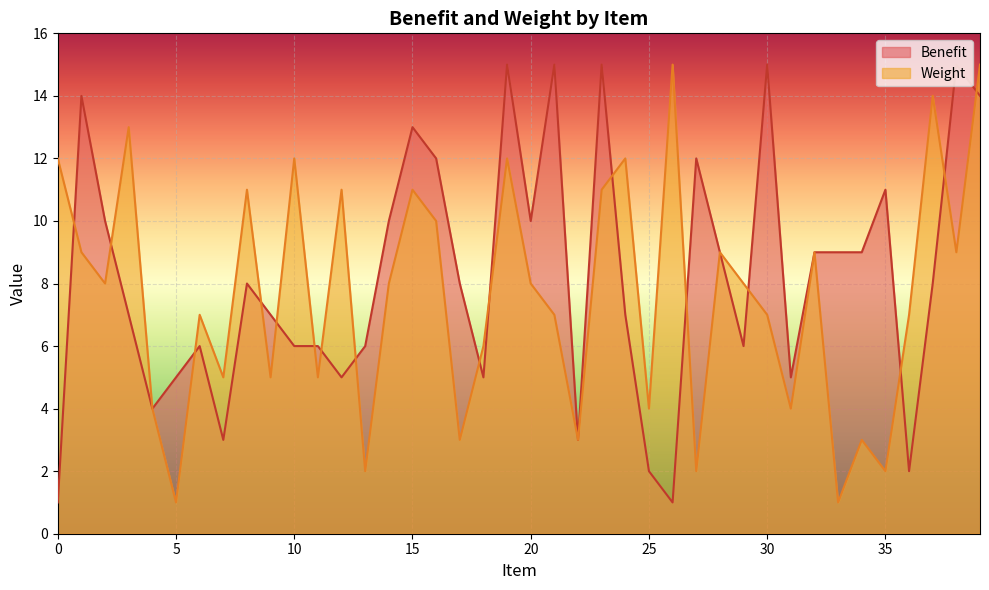

Does the chart display data point markers on the line(s)?

No